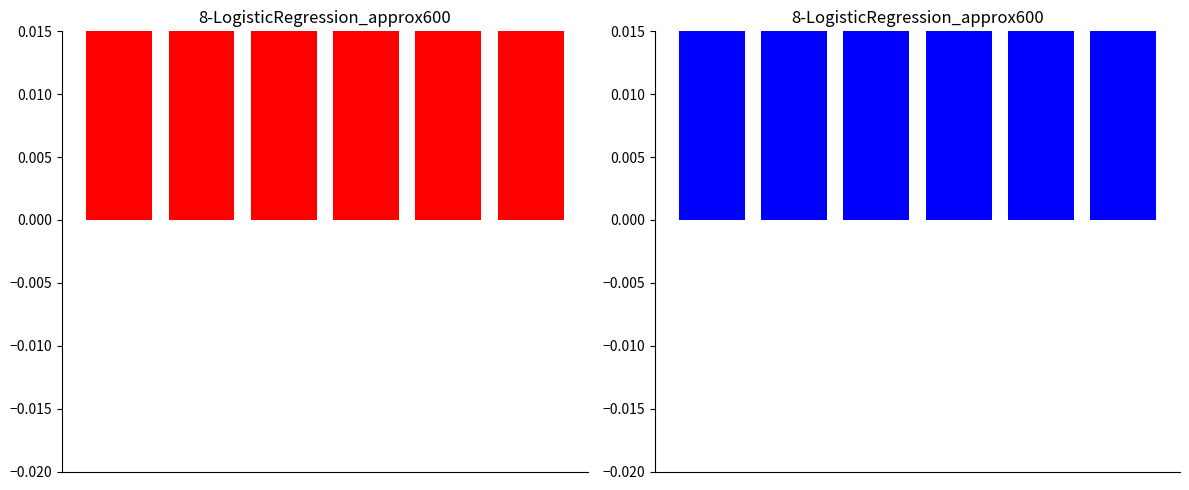

Rank the categories by Total Profits value from highest to lowest.

5, 4, 3, 2, 1, 0